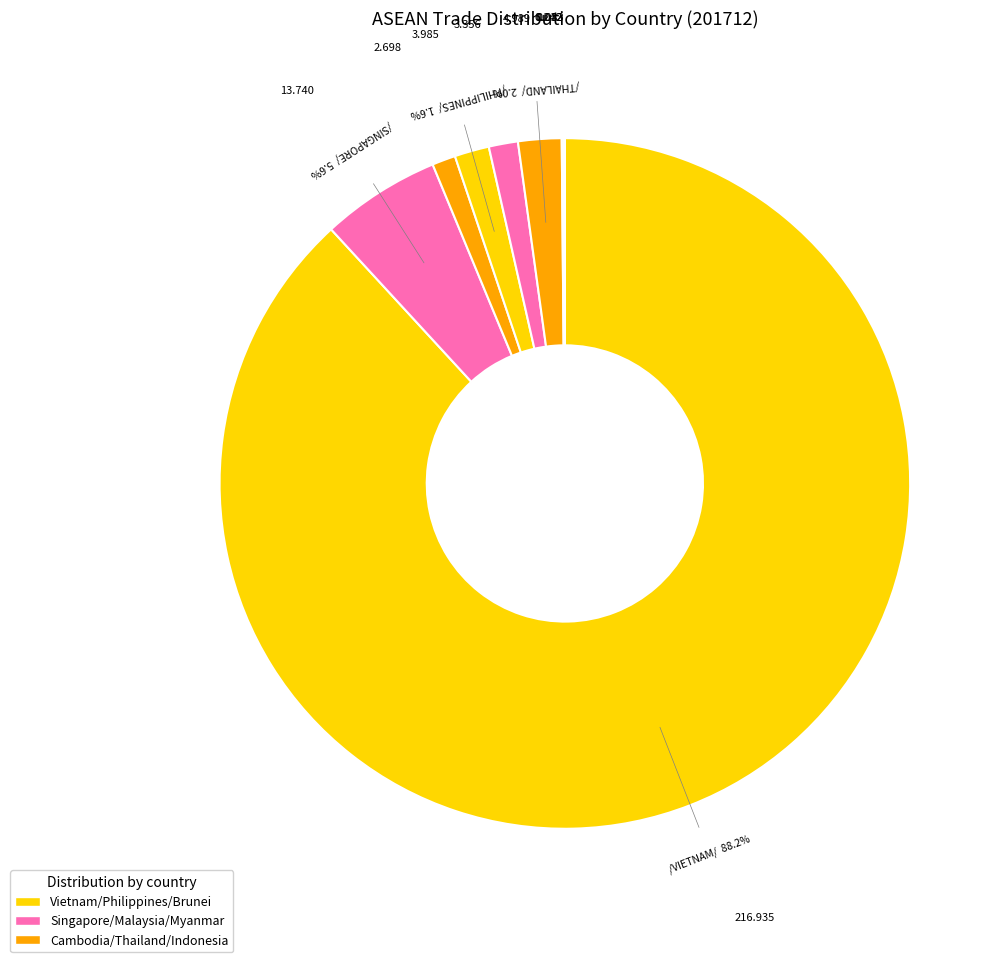

Which slice is the smallest?

MYANMAR